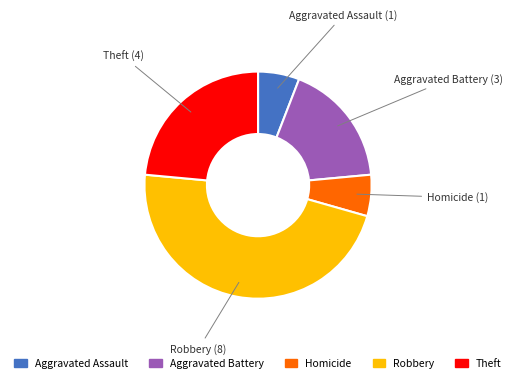

Which slice is the largest?

Robbery